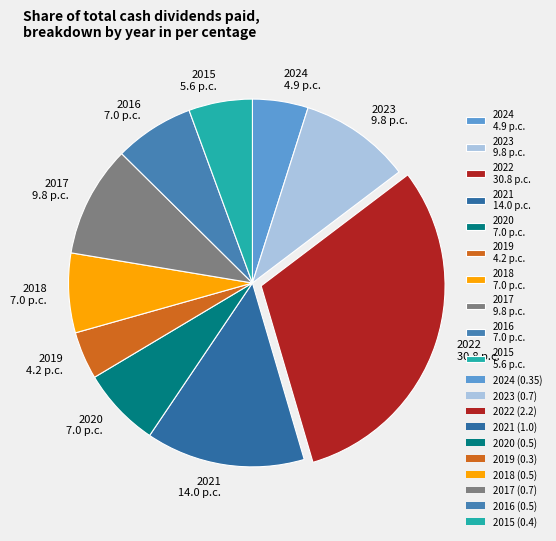

True or false: 2023 accounts for 16% of the total.

False